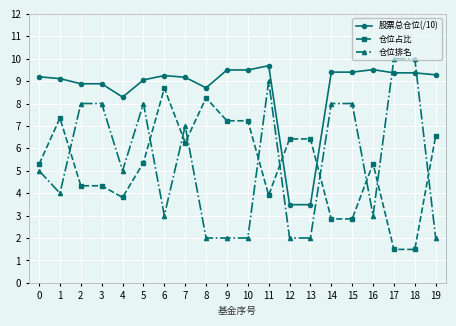

How many data points in 仓位占比 are above 5?

12